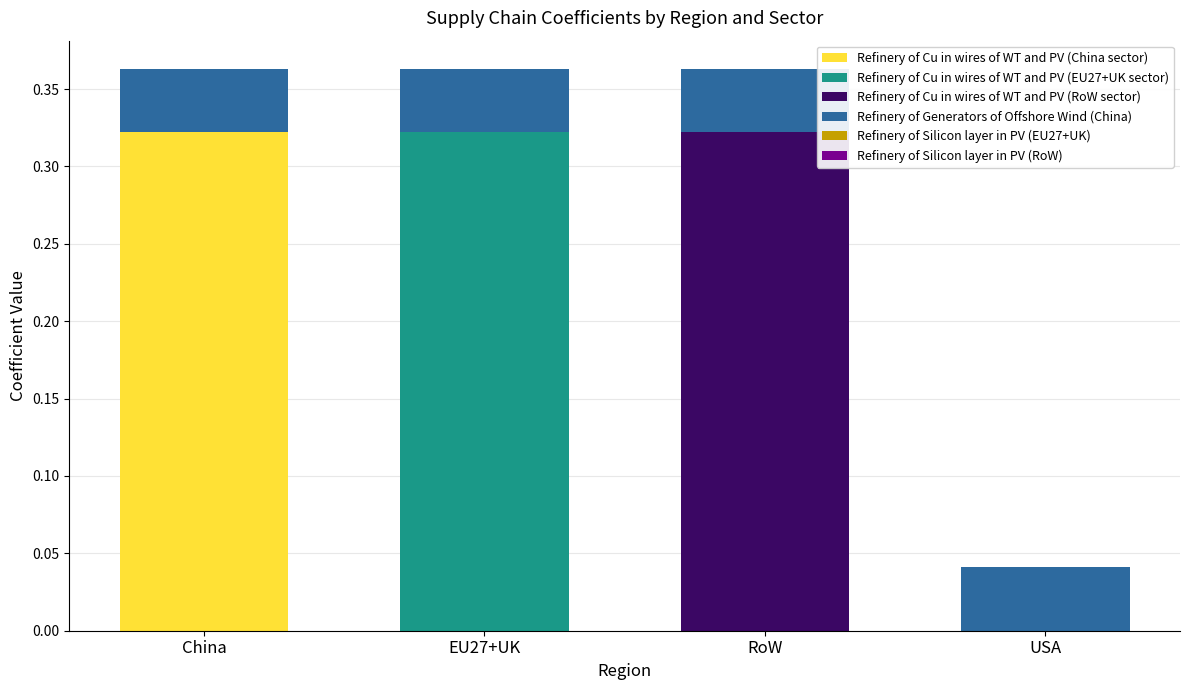

How many data points does each series have?

4